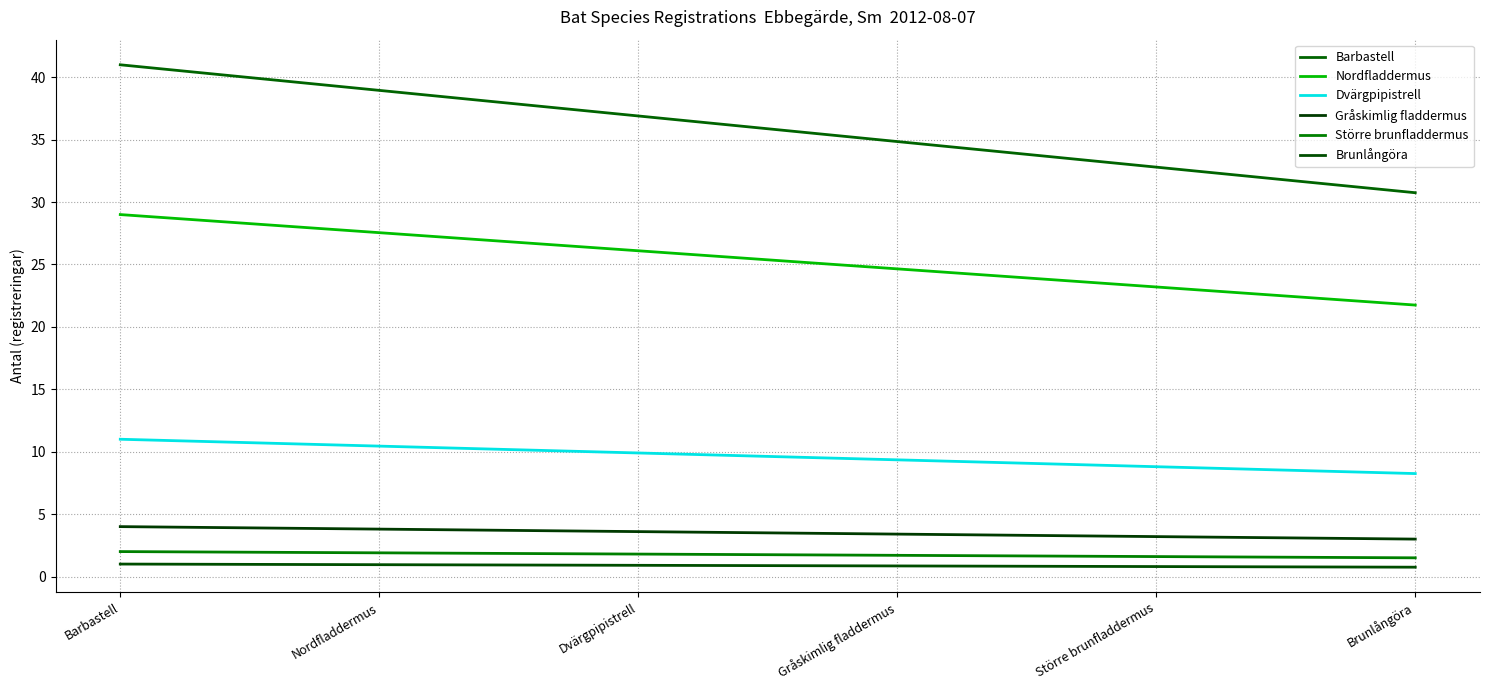

Which series has the largest total across all categories?

Barbastell